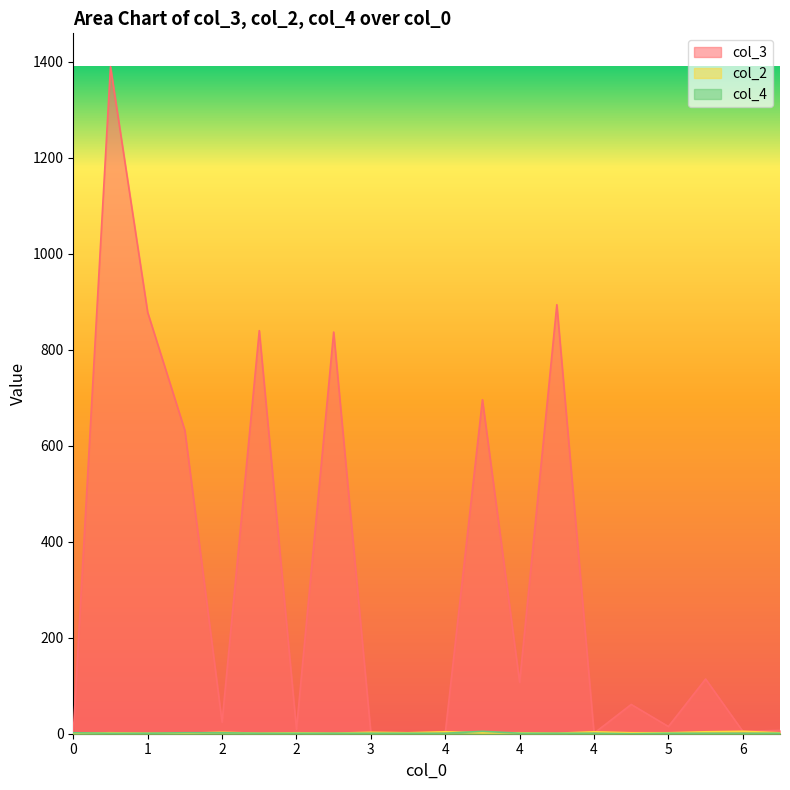

Which series has the widest spread of values?

col_3